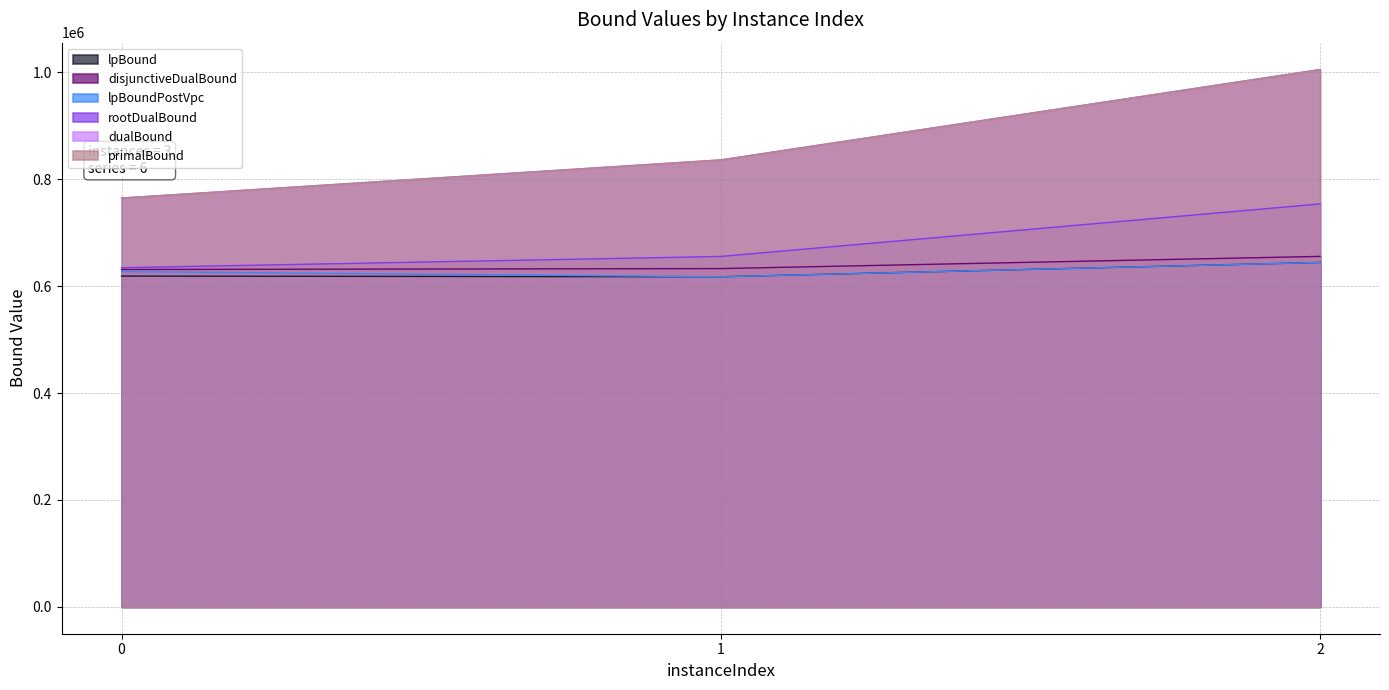

True or false: lpBoundPostVpc has a value of 904513.5 at 2.

False